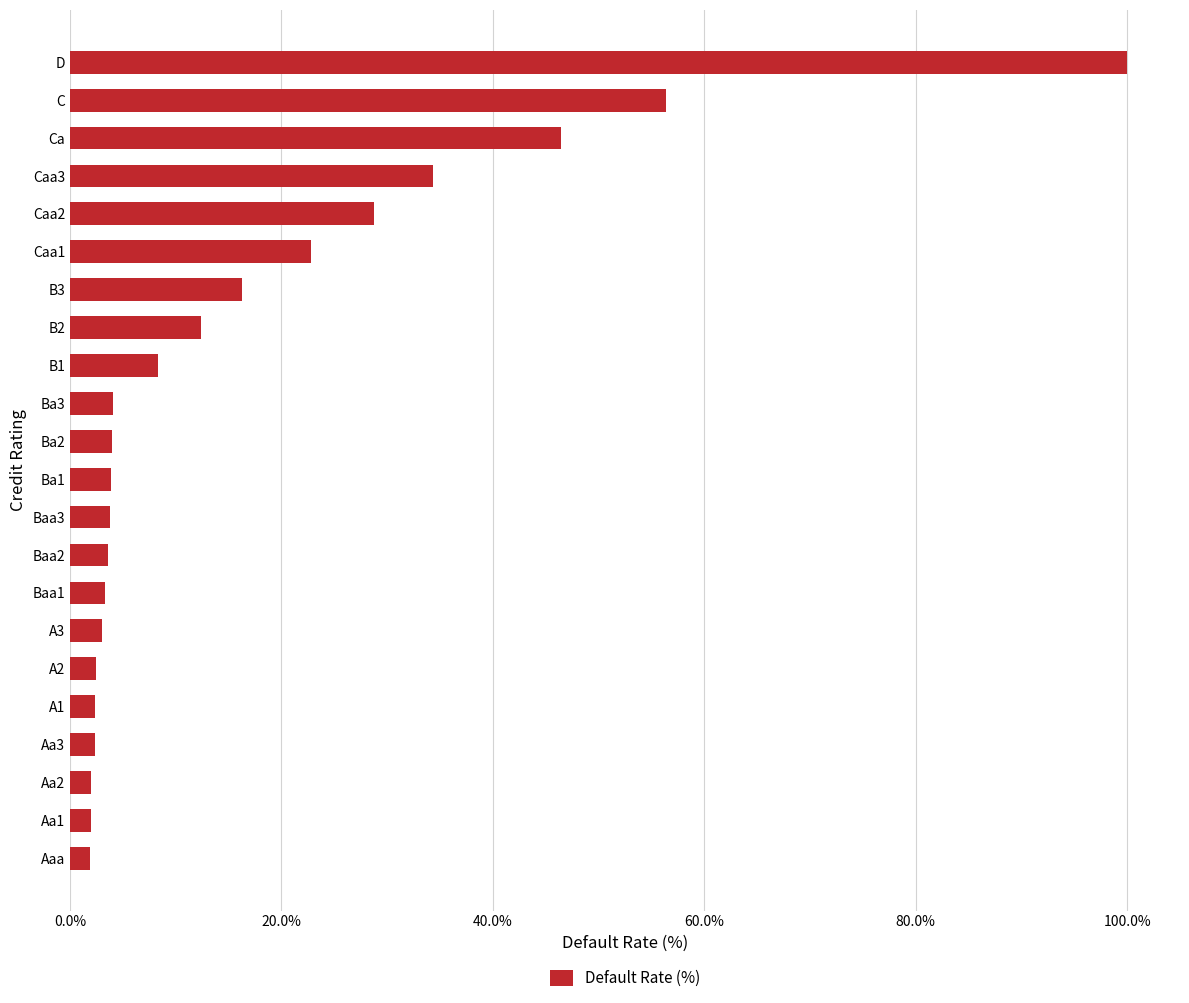

Is it true that the value at C is 56.4?

True